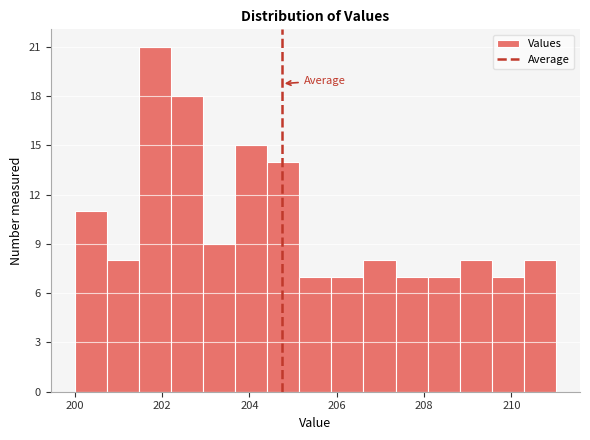

Read against the x-axis, roughly where is the centre of the tallest bar?

201.8